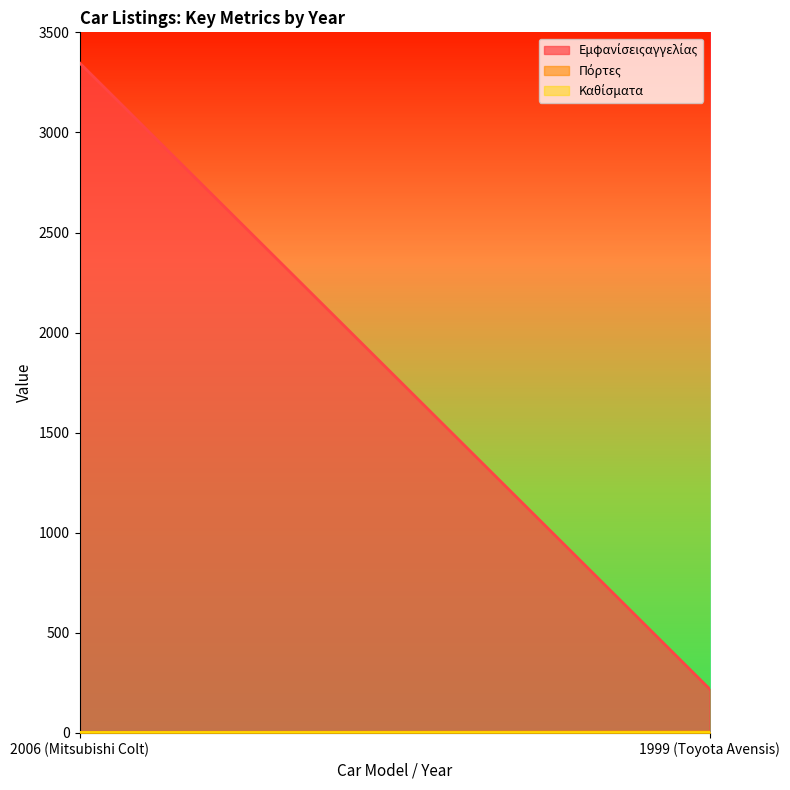

What is the difference between the maximum and minimum values in the Εμφανίσειςαγγελίας series?

3128